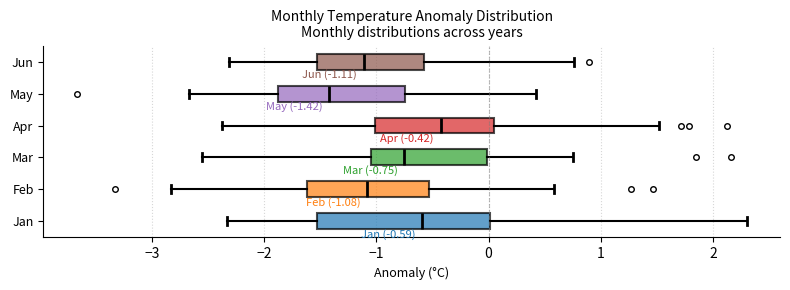

Which box has the furthest to the left median line?

May